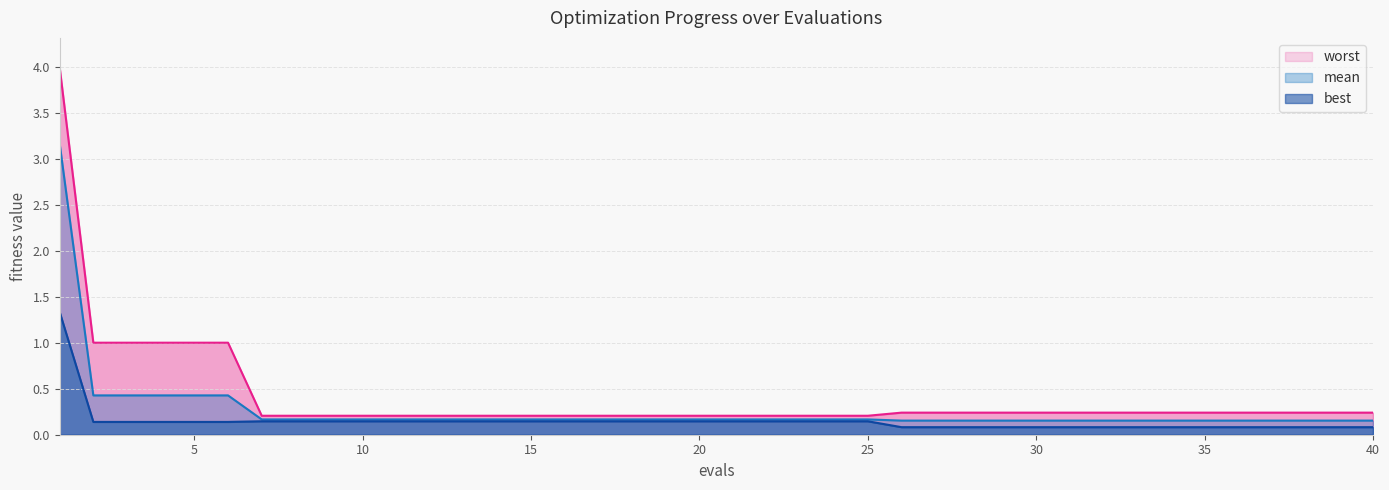

List the series in order of their overall mean, highest first.

worst, mean, best